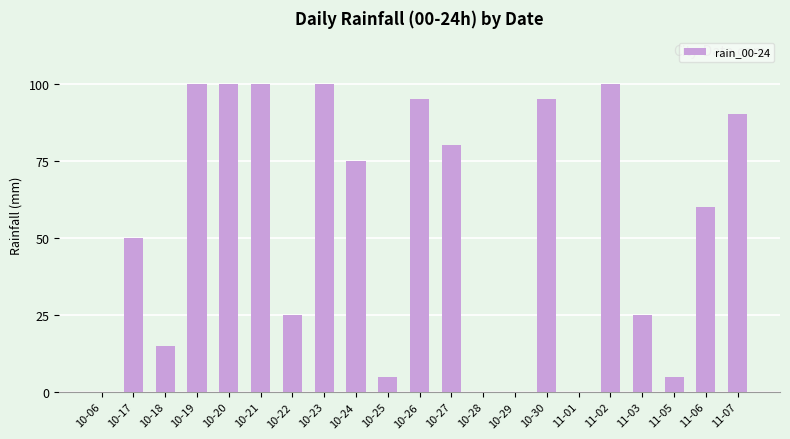

Reading right to left, extract all data points from this chart.

90	60	5	25	100	0	95	0	0	80	95	5	75	100	25	100	100	100	15	50	0